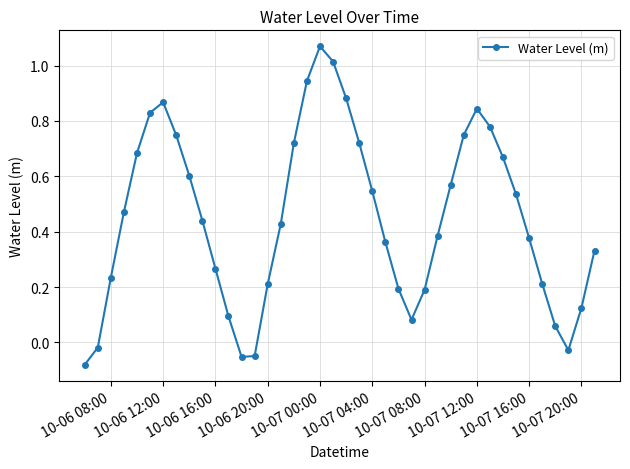

What is the difference between the maximum and minimum values?

1.2